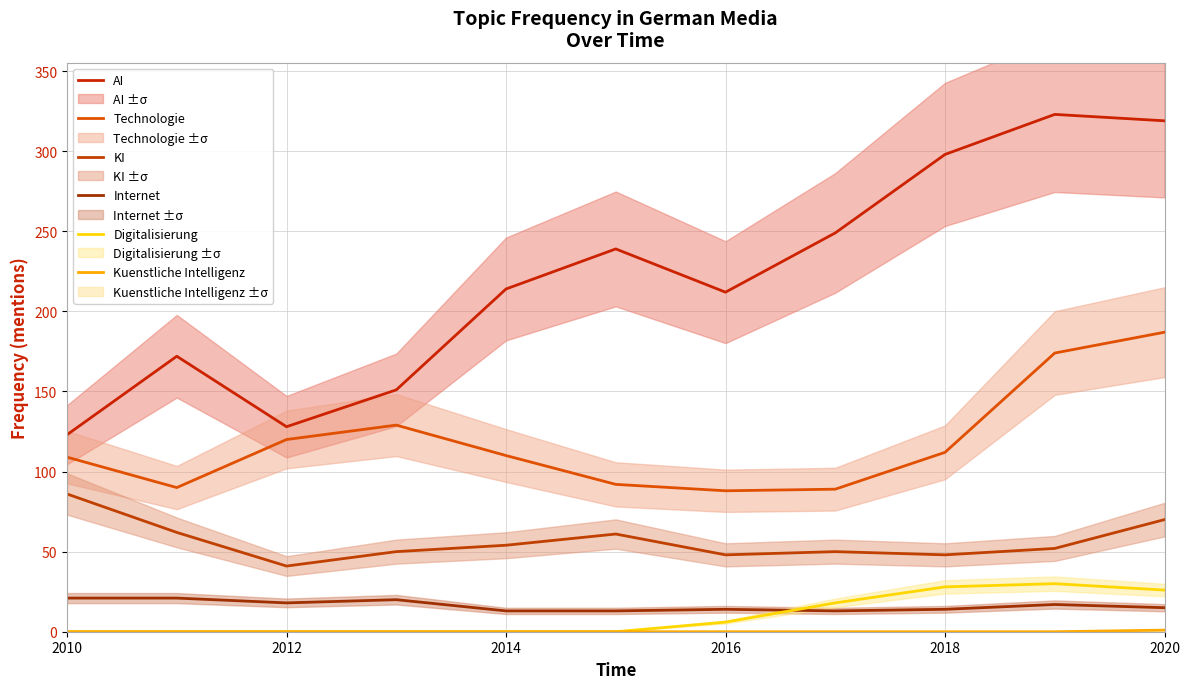

Is the value of Technologie at 2016 greater than the value of AI at 2018?

No